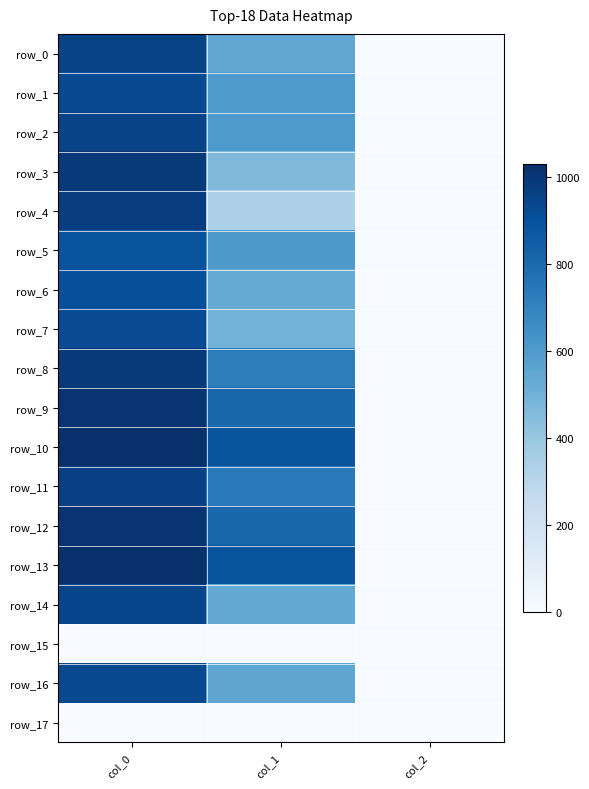

Reading left to right, transcribe all the data shown in this chart.

row_0: 950.0	543.4	2.0
row_1: 923.3	604.1	2.0
row_2: 953.3	604.1	2.0
row_3: 993.3	459.0	2.0
row_4: 973.3	340.9	2.0
row_5: 890.0	610.9	2.0
row_6: 906.7	533.2	2.0
row_7: 920.0	492.8	2.0
row_8: 993.3	722.2	2.0
row_9: 1013.3	810.0	2.0
row_10: 1023.3	887.6	2.0
row_11: 963.3	735.8	2.0
row_12: 1013.3	810.0	2.0
row_13: 1030.0	887.6	2.0
row_14: 946.7	536.6	2.0
row_15: 0.0	0.0	0.0
row_16: 933.3	553.5	2.0
row_17: 0.0	0.0	0.0